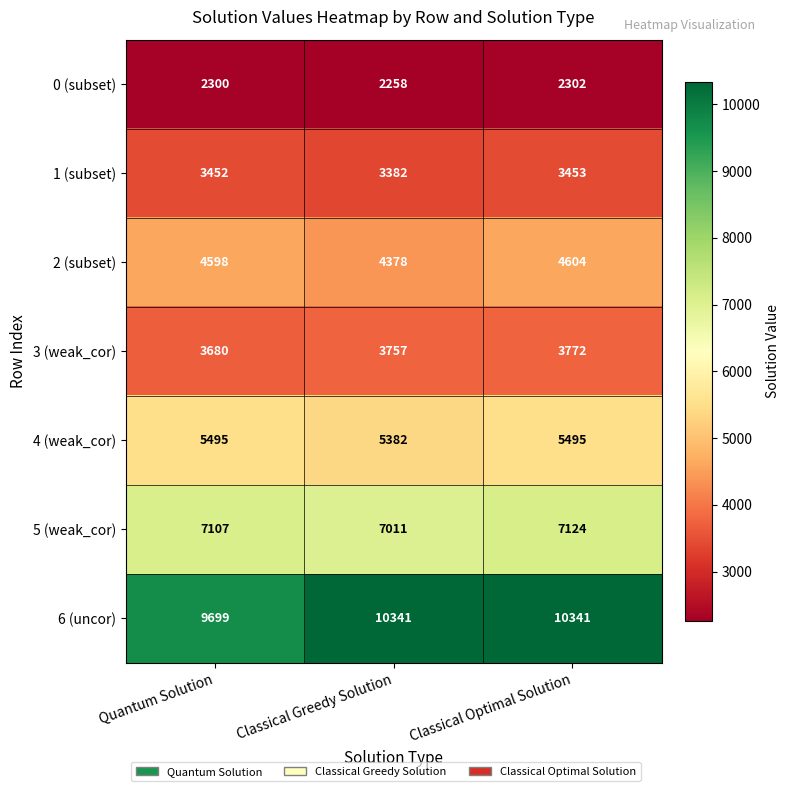

Which series has the largest range (max minus min)?

6 (uncor)